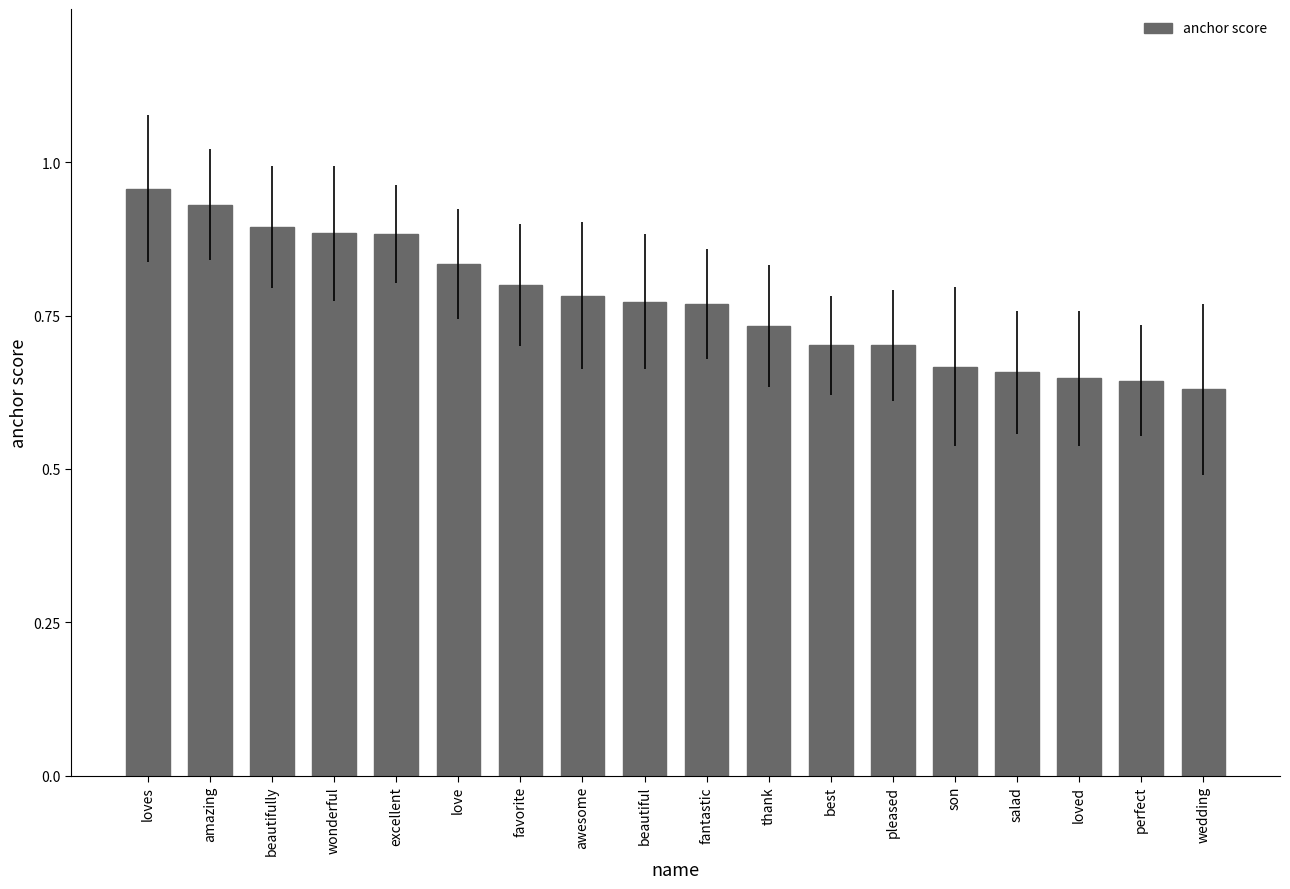

At which category does the chart reach its peak across all series?

loves